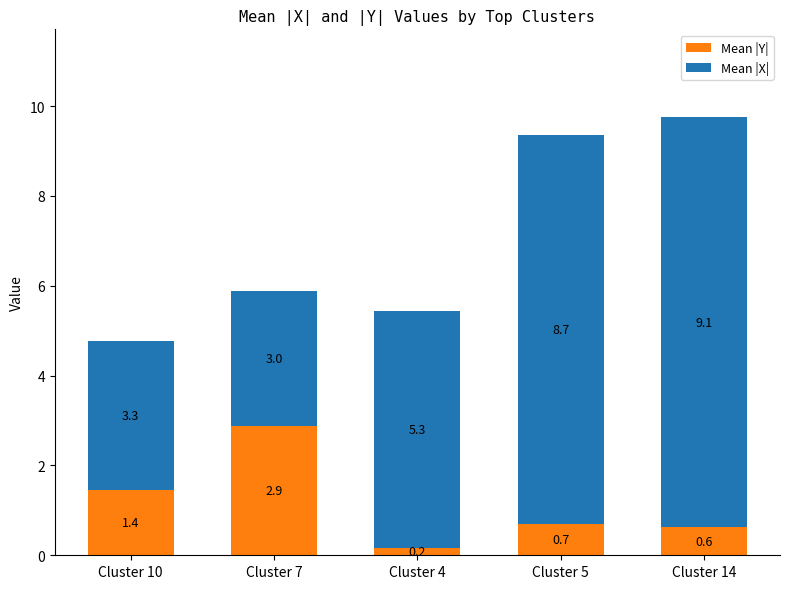

The value of Mean |Y| at Cluster 7 is 4.8. True or false?

False